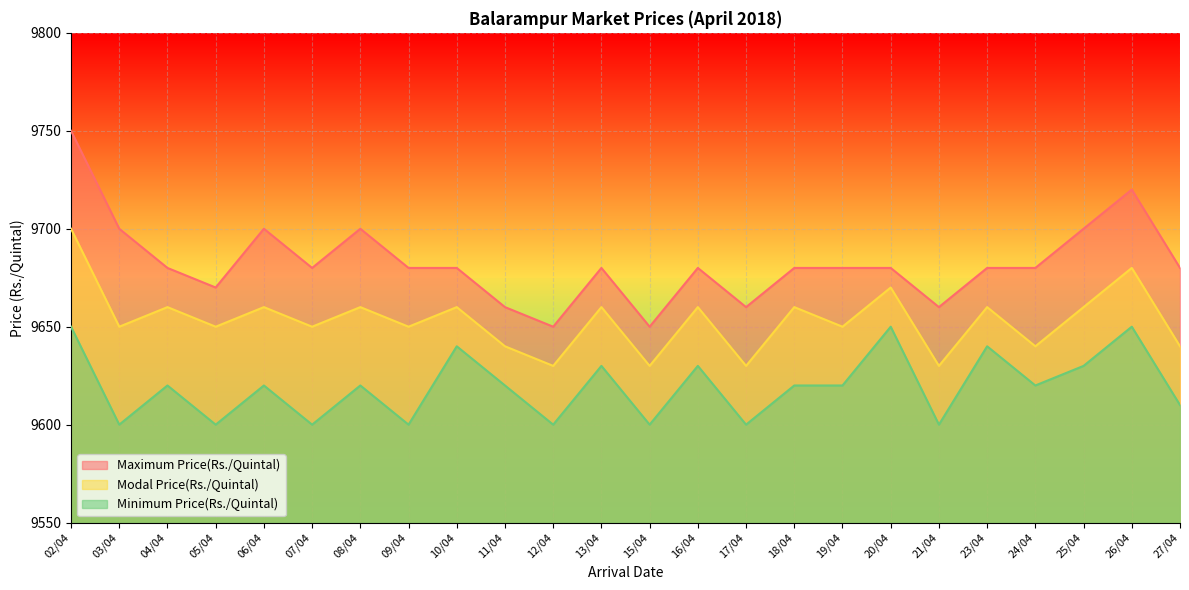

Rank the categories by Minimum Price(Rs./Quintal) value from highest to lowest.

02/04, 20/04, 26/04, 10/04, 23/04, 13/04, 16/04, 25/04, 04/04, 06/04, 08/04, 11/04, 18/04, 19/04, 24/04, 27/04, 03/04, 05/04, 07/04, 09/04, 12/04, 15/04, 17/04, 21/04